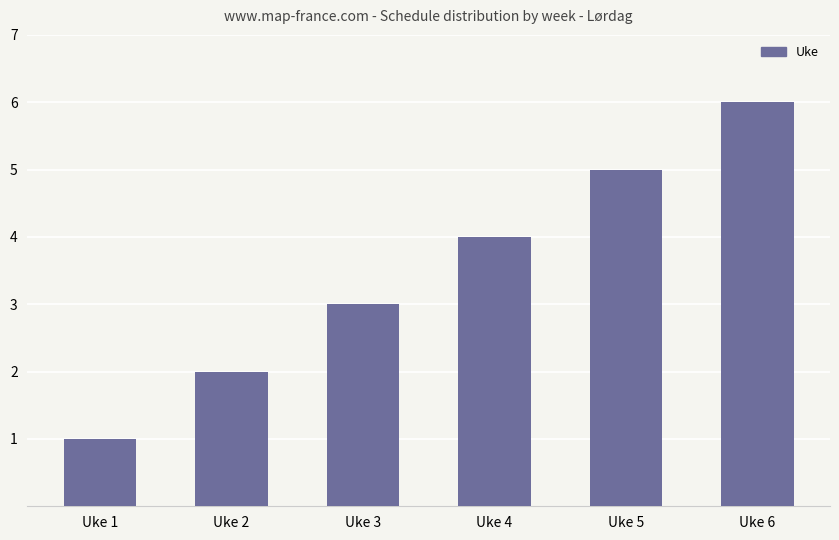

Reading left to right, extract all data points from this chart.

1	2	3	4	5	6